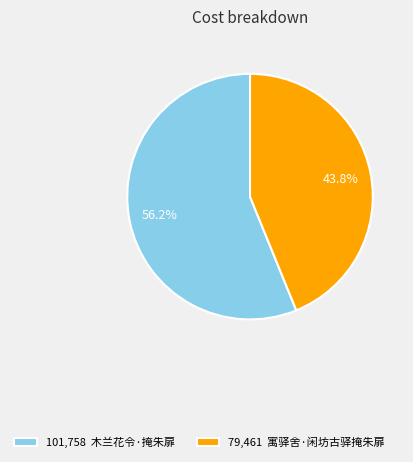

What percentage do 101,758 木兰花令·掩朱扉 and 79,461 寓驿舍·闲坊古驿掩朱扉 together represent?

100.0%